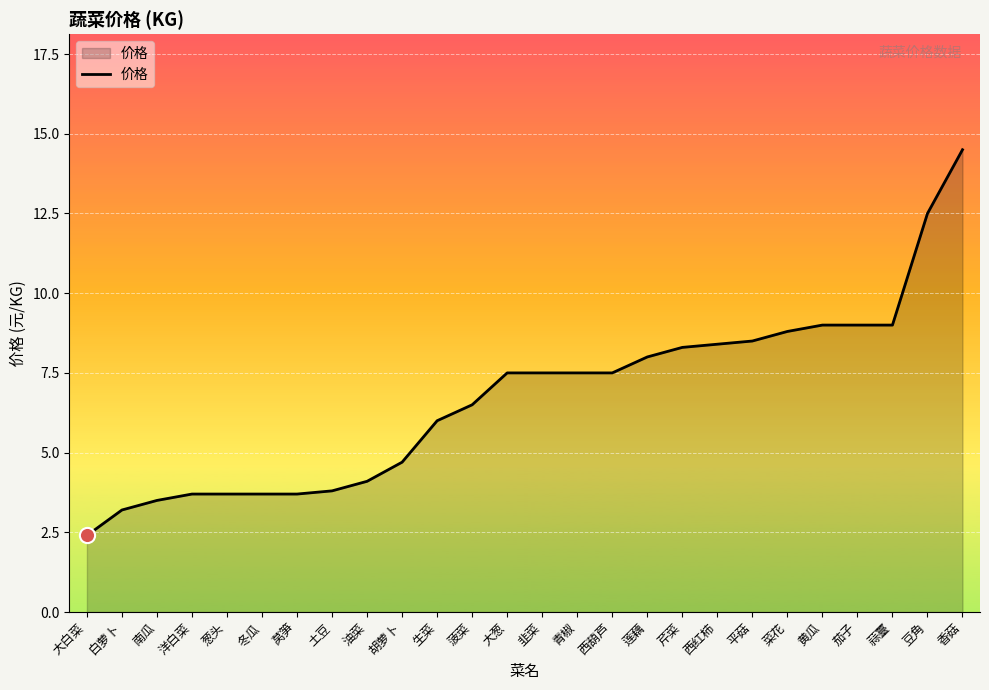

What is the change in value from 生菜 to 菜花?

+2.8